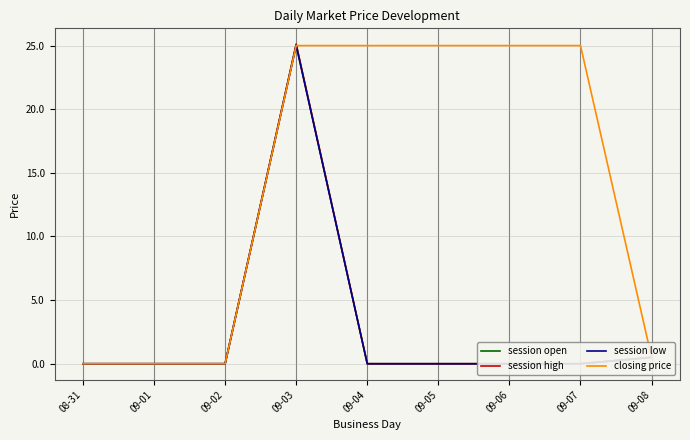

What are all the series names shown in the legend?

session open, session high, session low, closing price